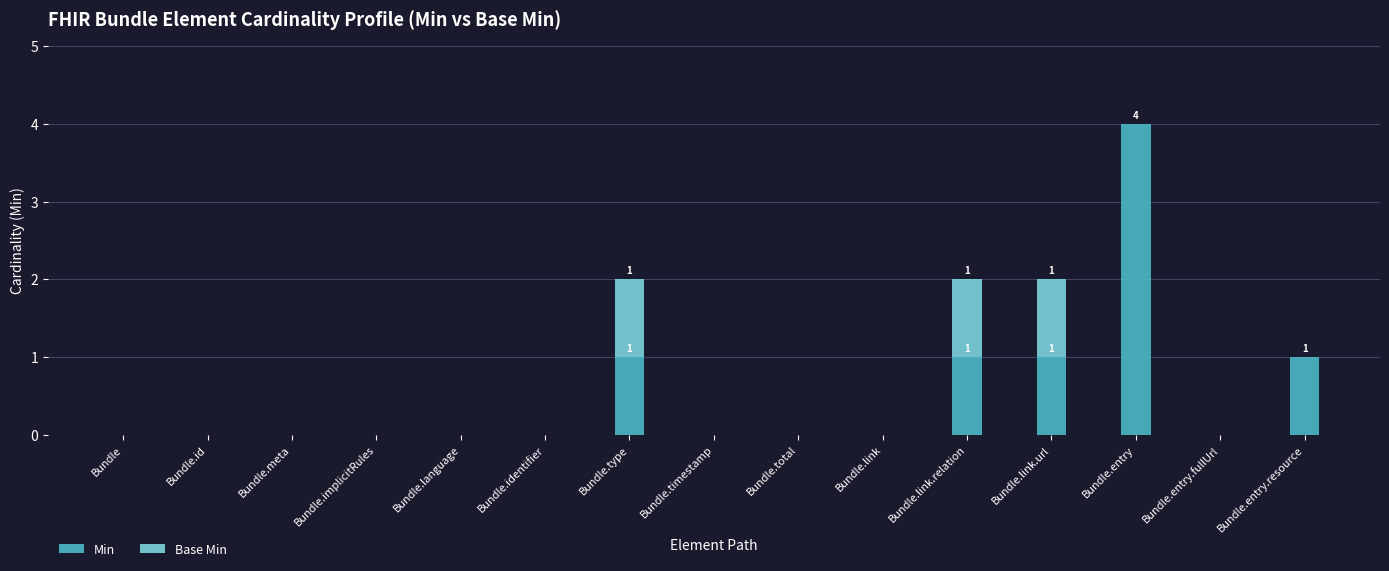

What is the highest value of the Min series?

4